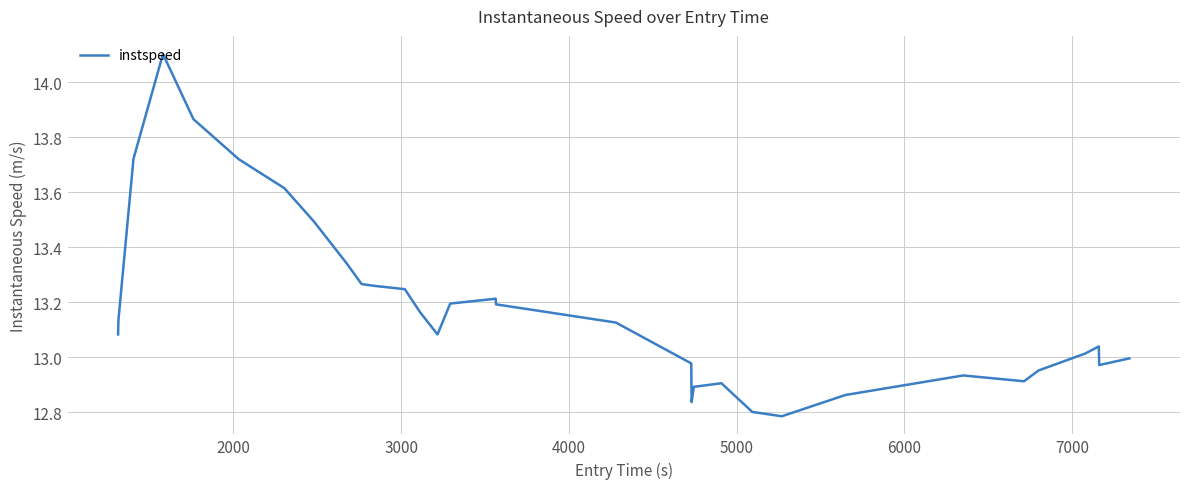

What is the maximum value shown in the chart?

14.1